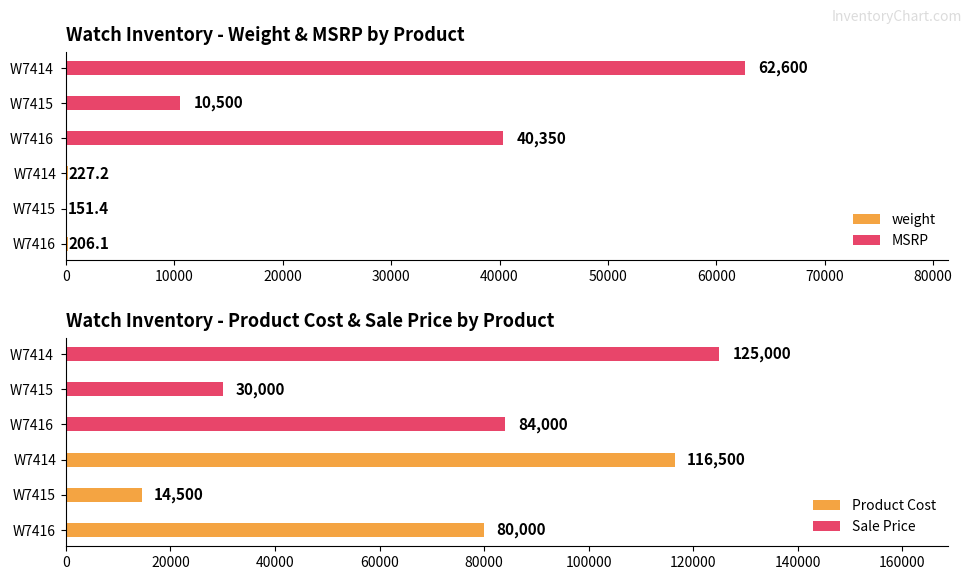

What are all the series names shown in the legend?

weight, MSRP, Product Cost, Sale Price